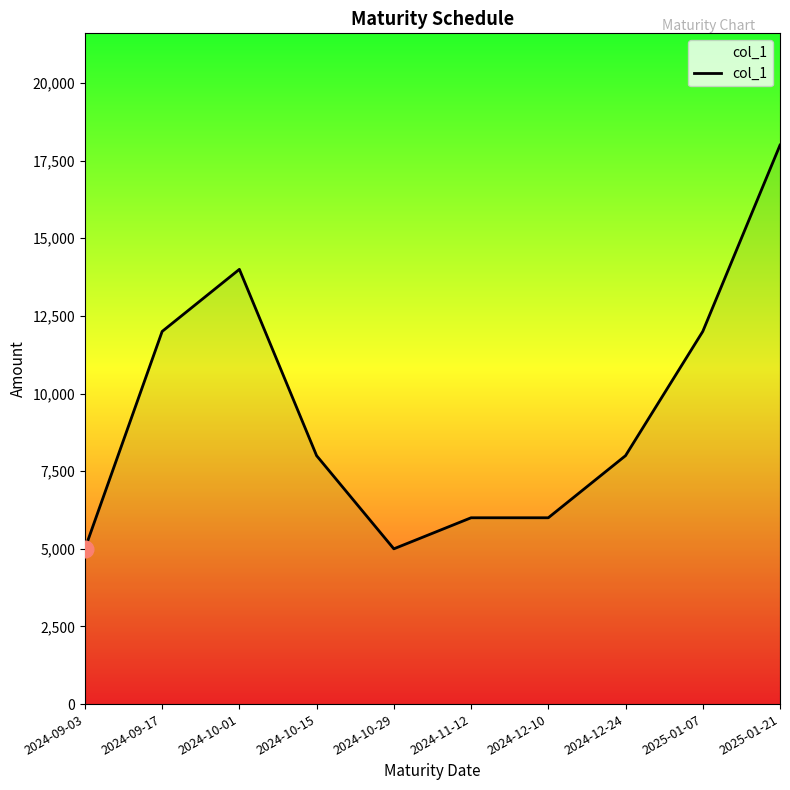

What position from the right is 2024-09-03?

10